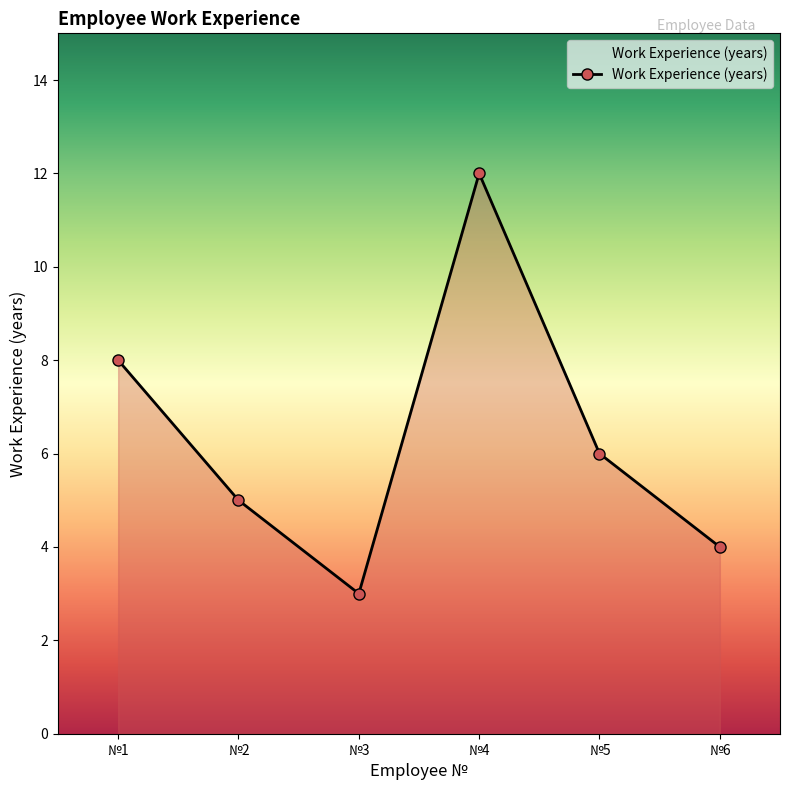

Reading left to right, what are all the values shown in this chart?

8	5	3	12	6	4